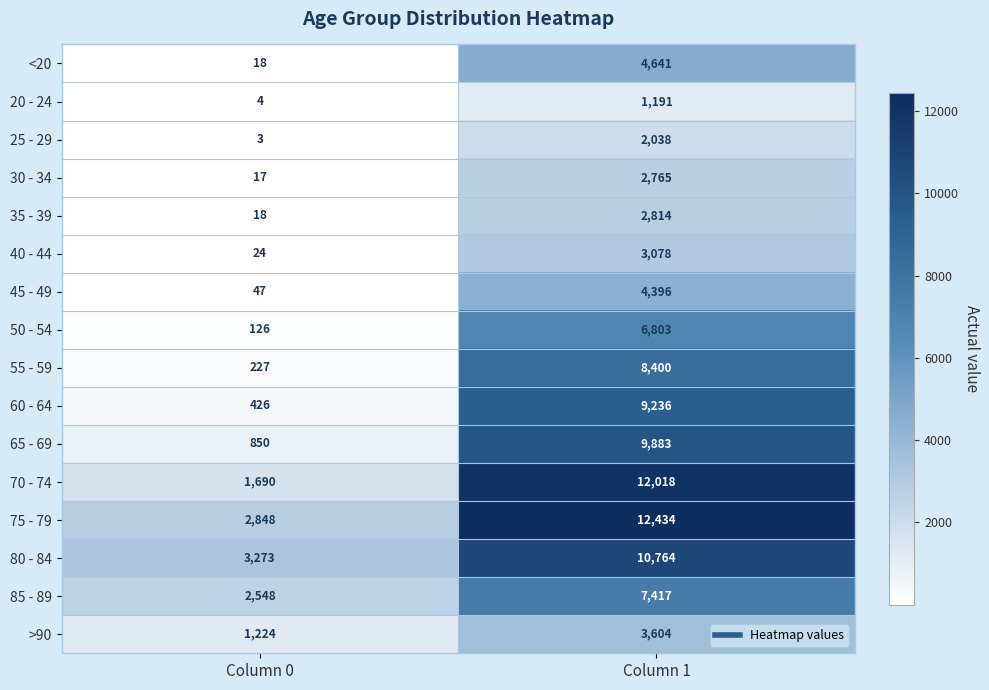

The value of 60 - 64 at Column 1 is 9236. True or false?

True